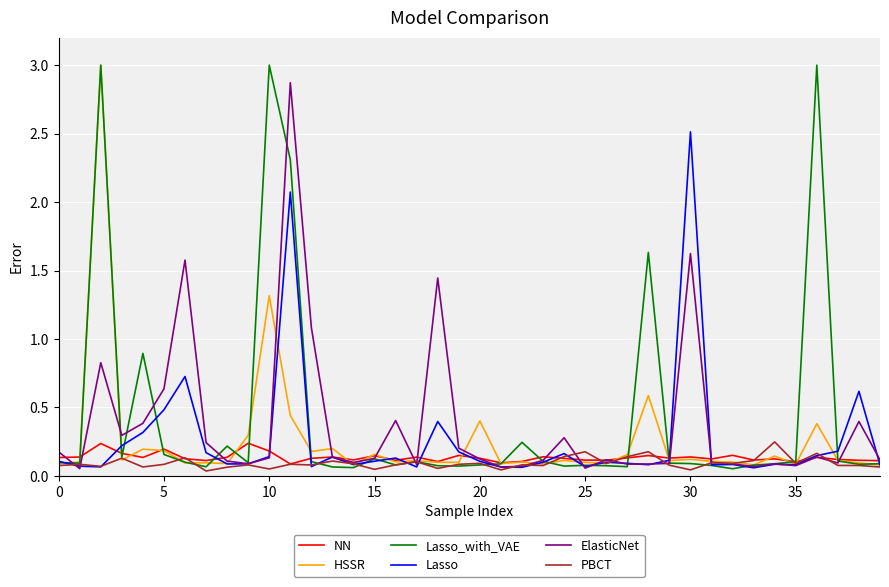

Count the number of data series in this chart.

6